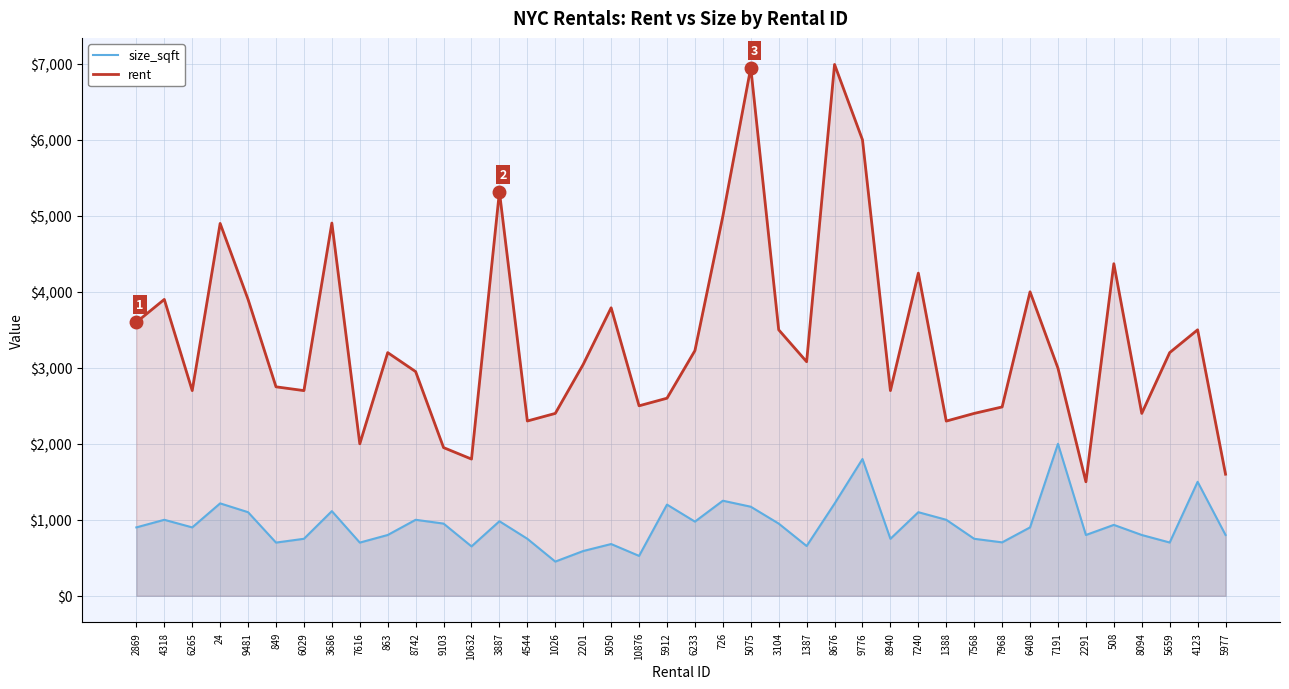

Where is the first local maximum for rent?

4318